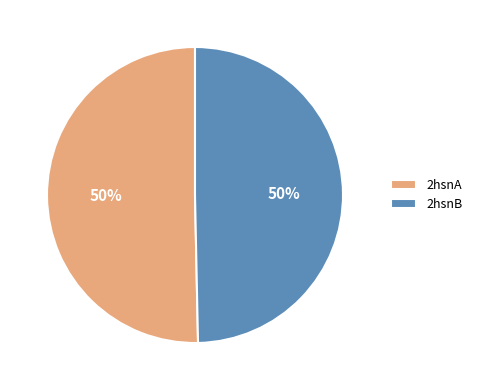

How many segments does this pie chart have?

2